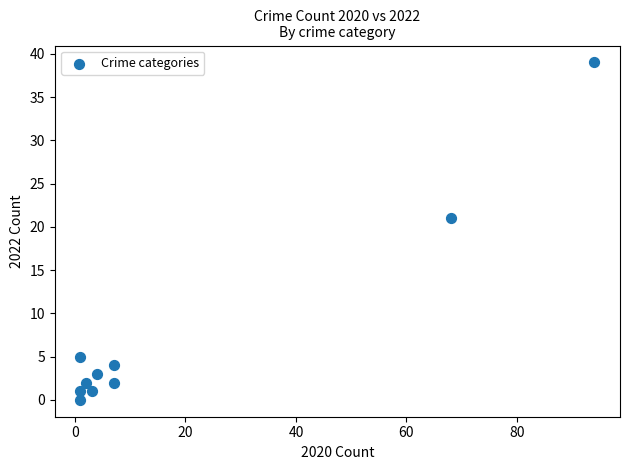

What is the average Y value?

8